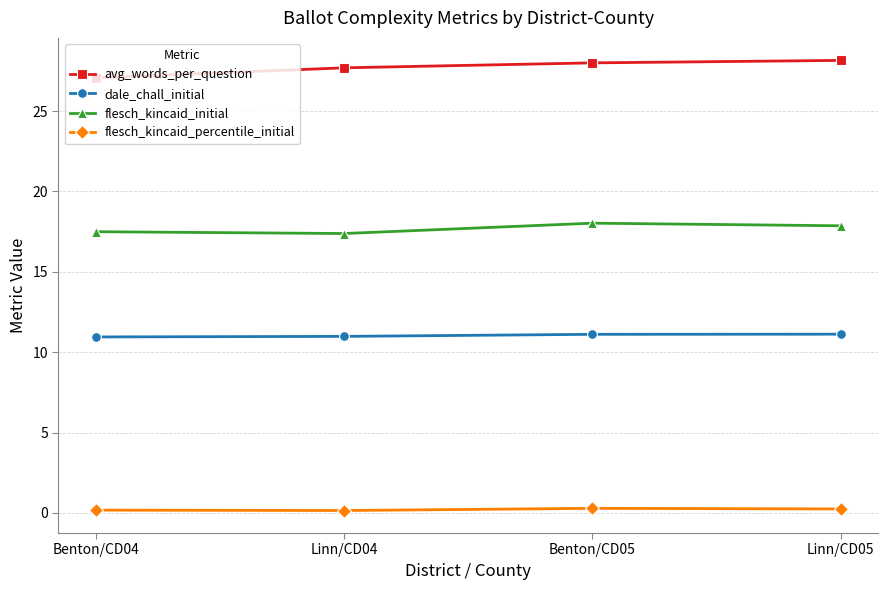

What is the value of the dale_chall_initial point at the 3rd from the left?

11.1